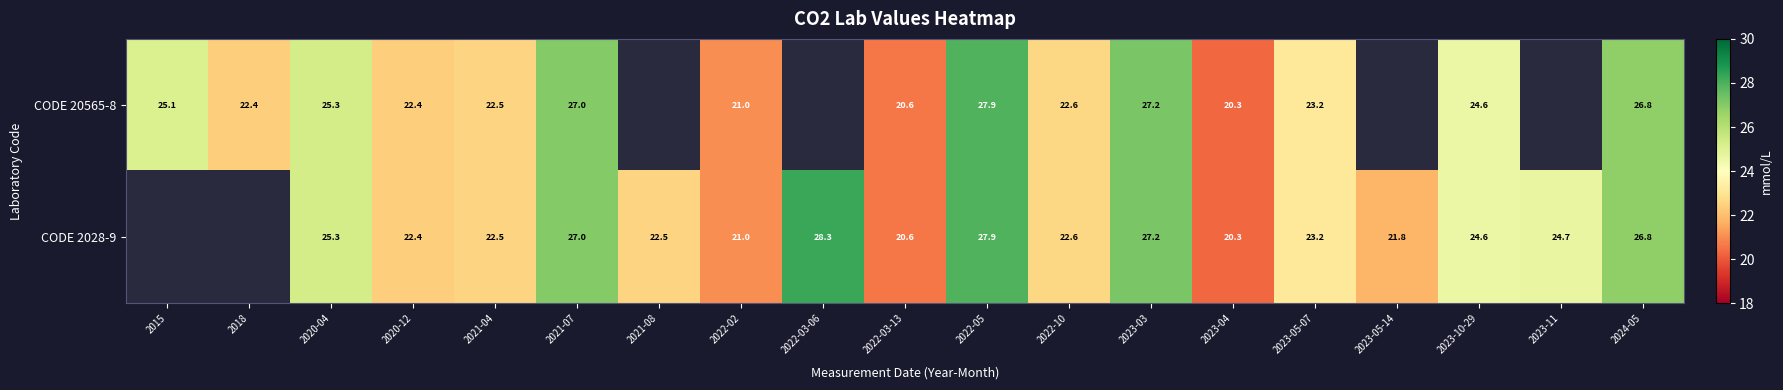

How many distinct data groups are displayed?

2